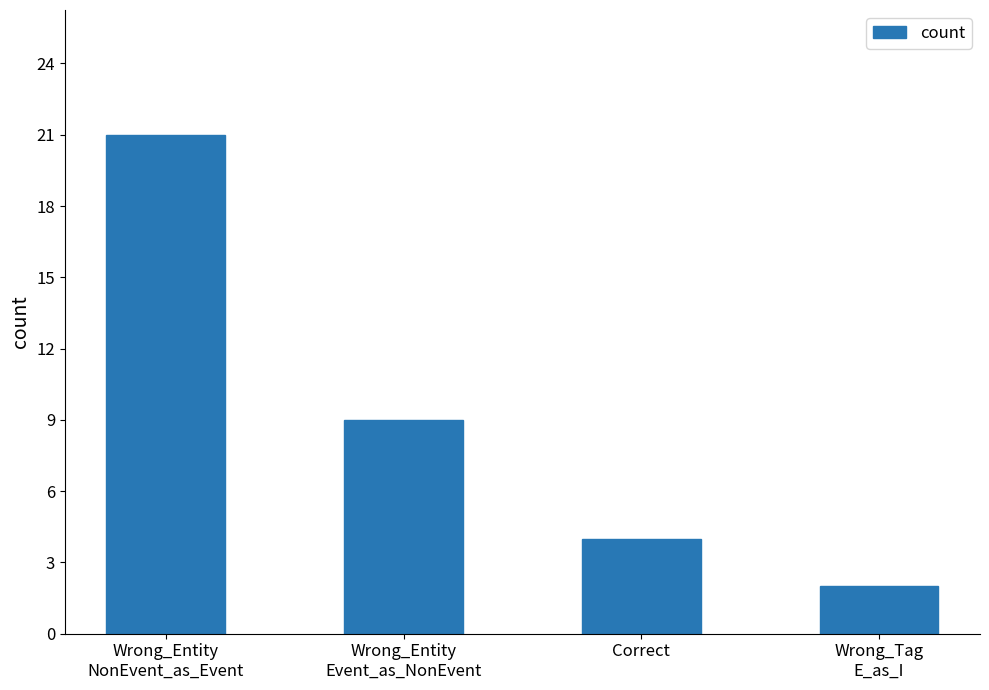

Which has a higher value, Wrong_Entity
Event_as_NonEvent or Wrong_Tag
E_as_I?

Wrong_Entity
Event_as_NonEvent